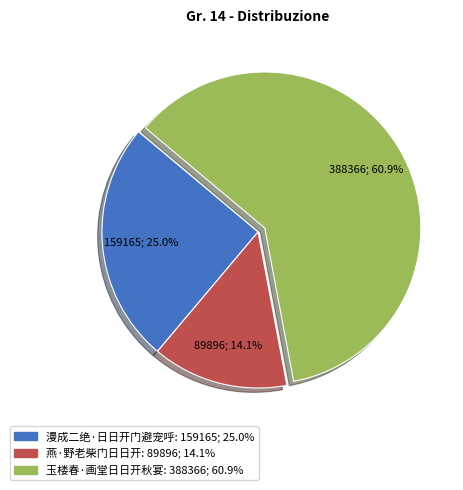

Rank the categories by value from highest to lowest.

玉楼春·画堂日日开秋宴, 漫成二绝·日日开门避宠呼, 燕·野老柴门日日开